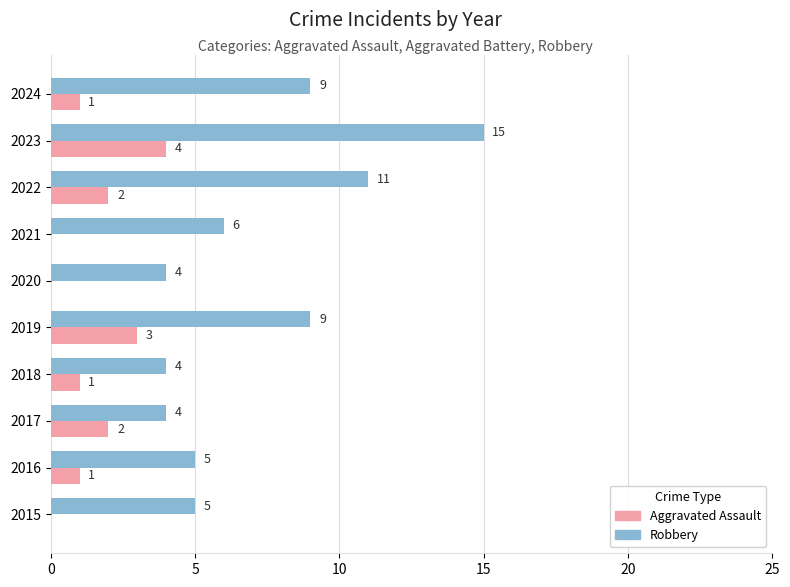

What is the total value across all series at 2017?

6